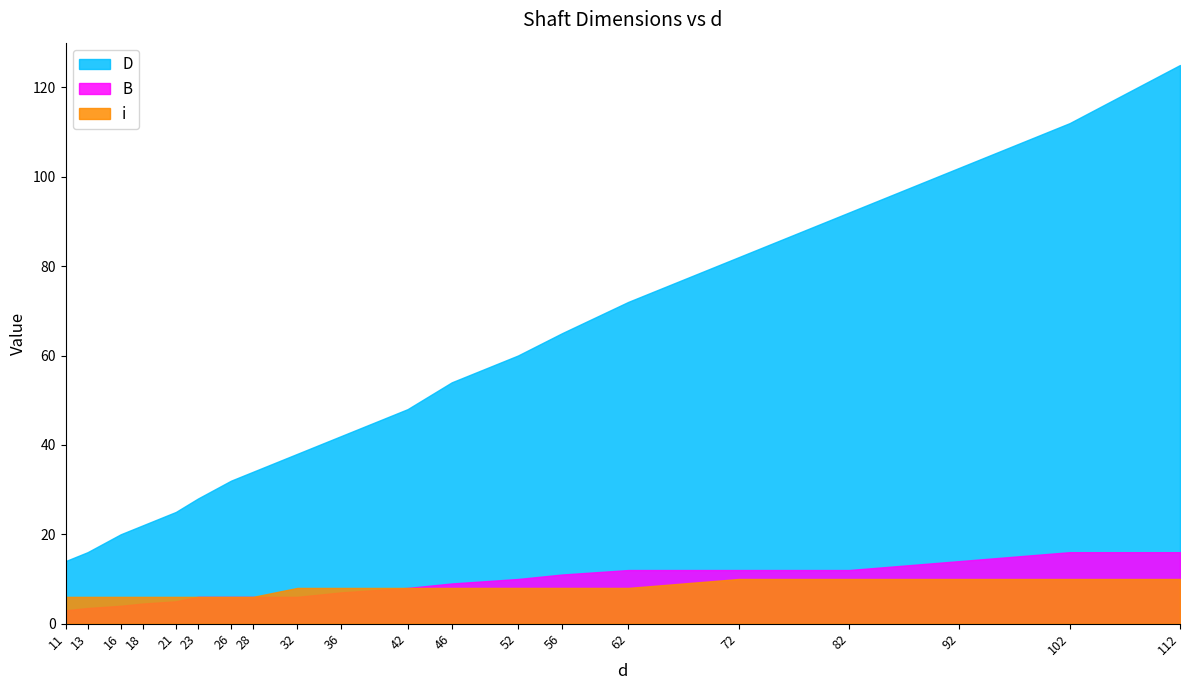

Is the value of B at 72 greater than the value of i at 36?

Yes